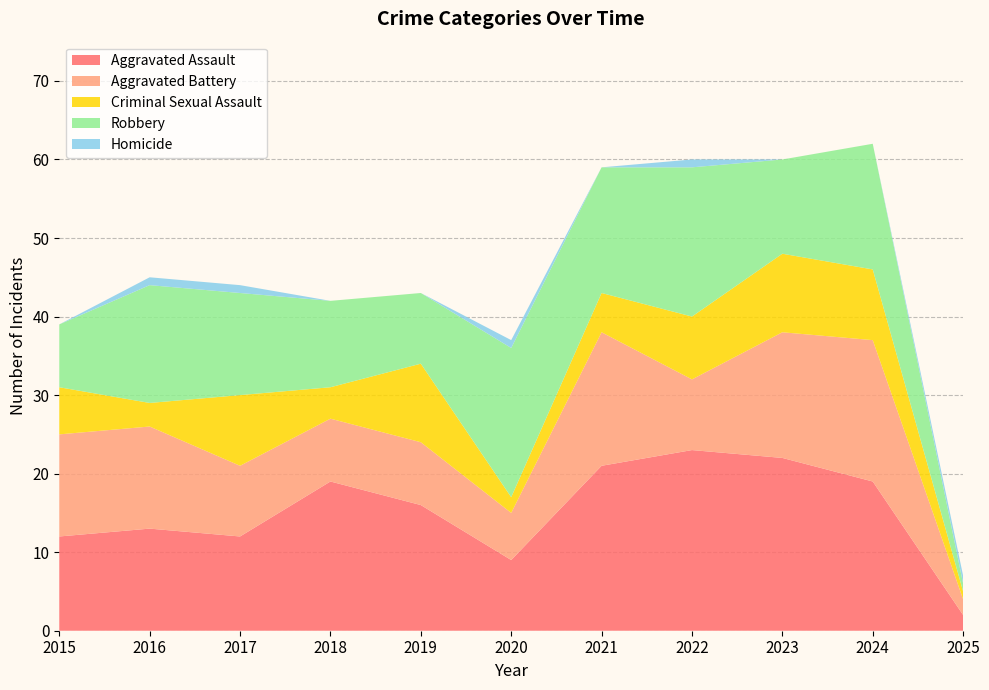

Reading right to left, list all the values displayed in this chart.

Aggravated Assault: 2	19	22	23	21	9	16	19	12	13	12
Aggravated Battery: 2	18	16	9	17	6	8	8	9	13	13
Criminal Sexual Assault: 1	9	10	8	5	2	10	4	9	3	6
Robbery: 1	16	12	19	16	19	9	11	13	15	8
Homicide: 1	0	0	1	0	1	0	0	1	1	0